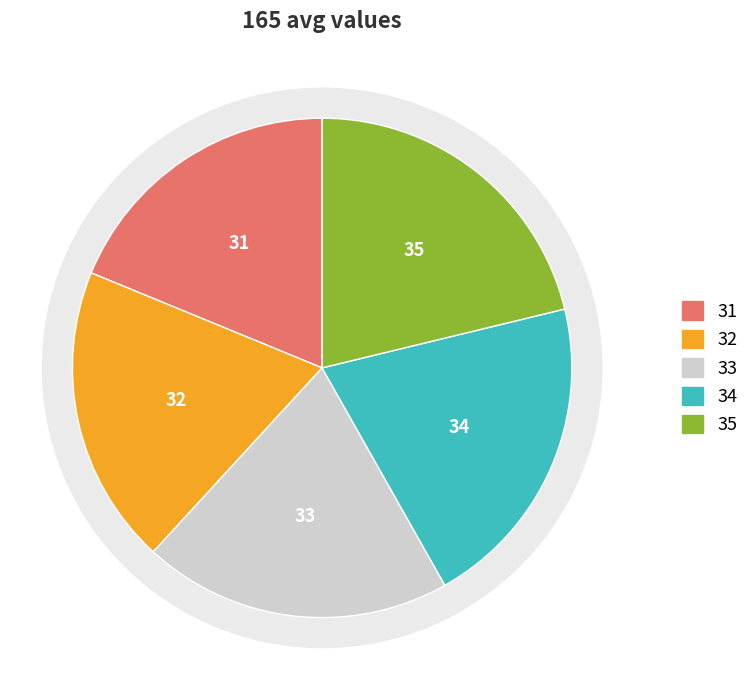

What is the change in value from 31 to 32?

+1